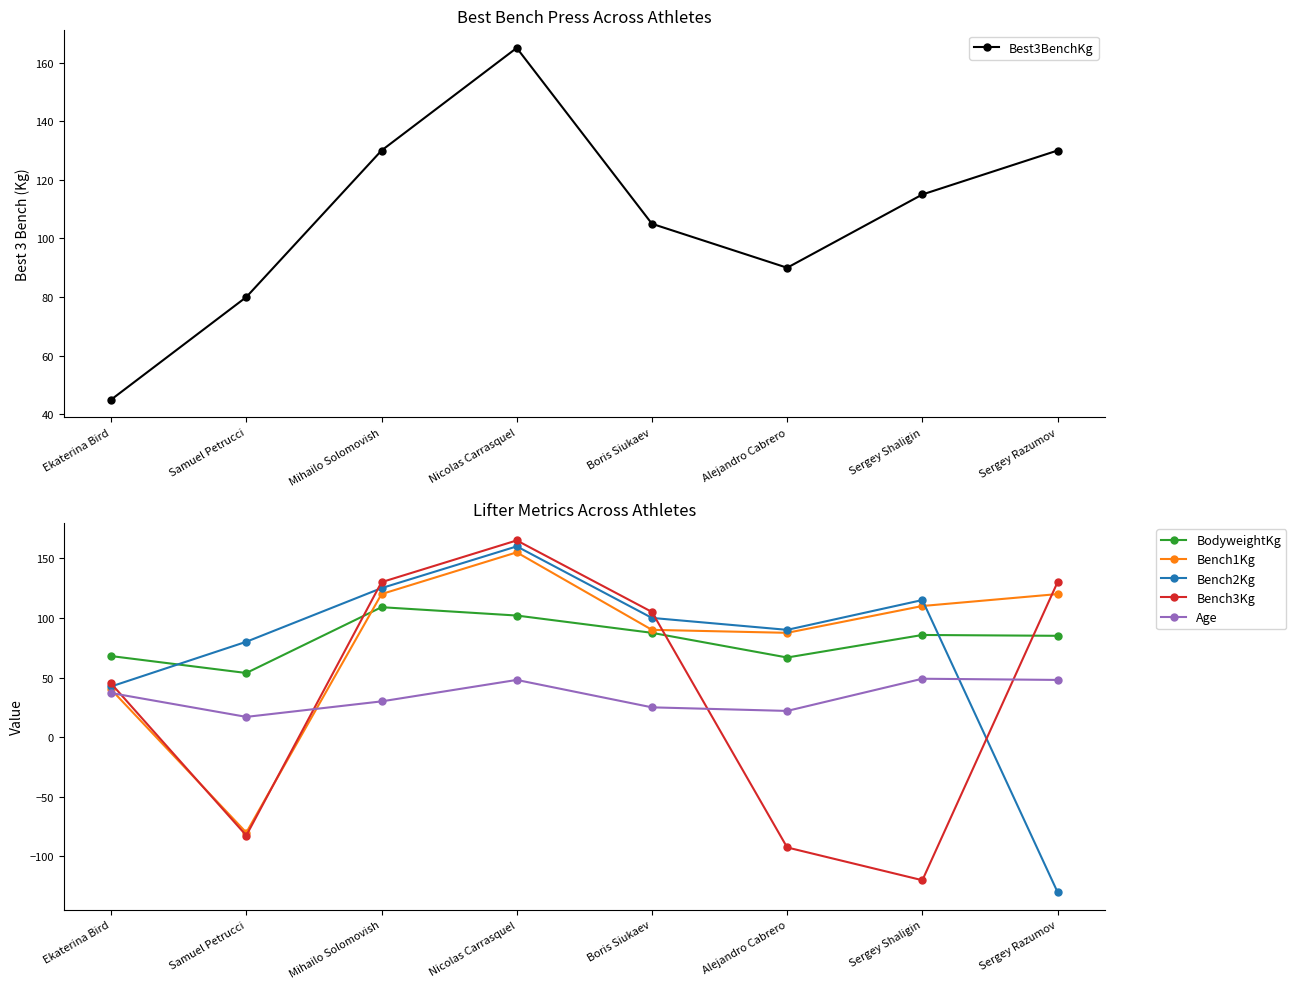

How many values in the Best3BenchKg series are below 115?

4